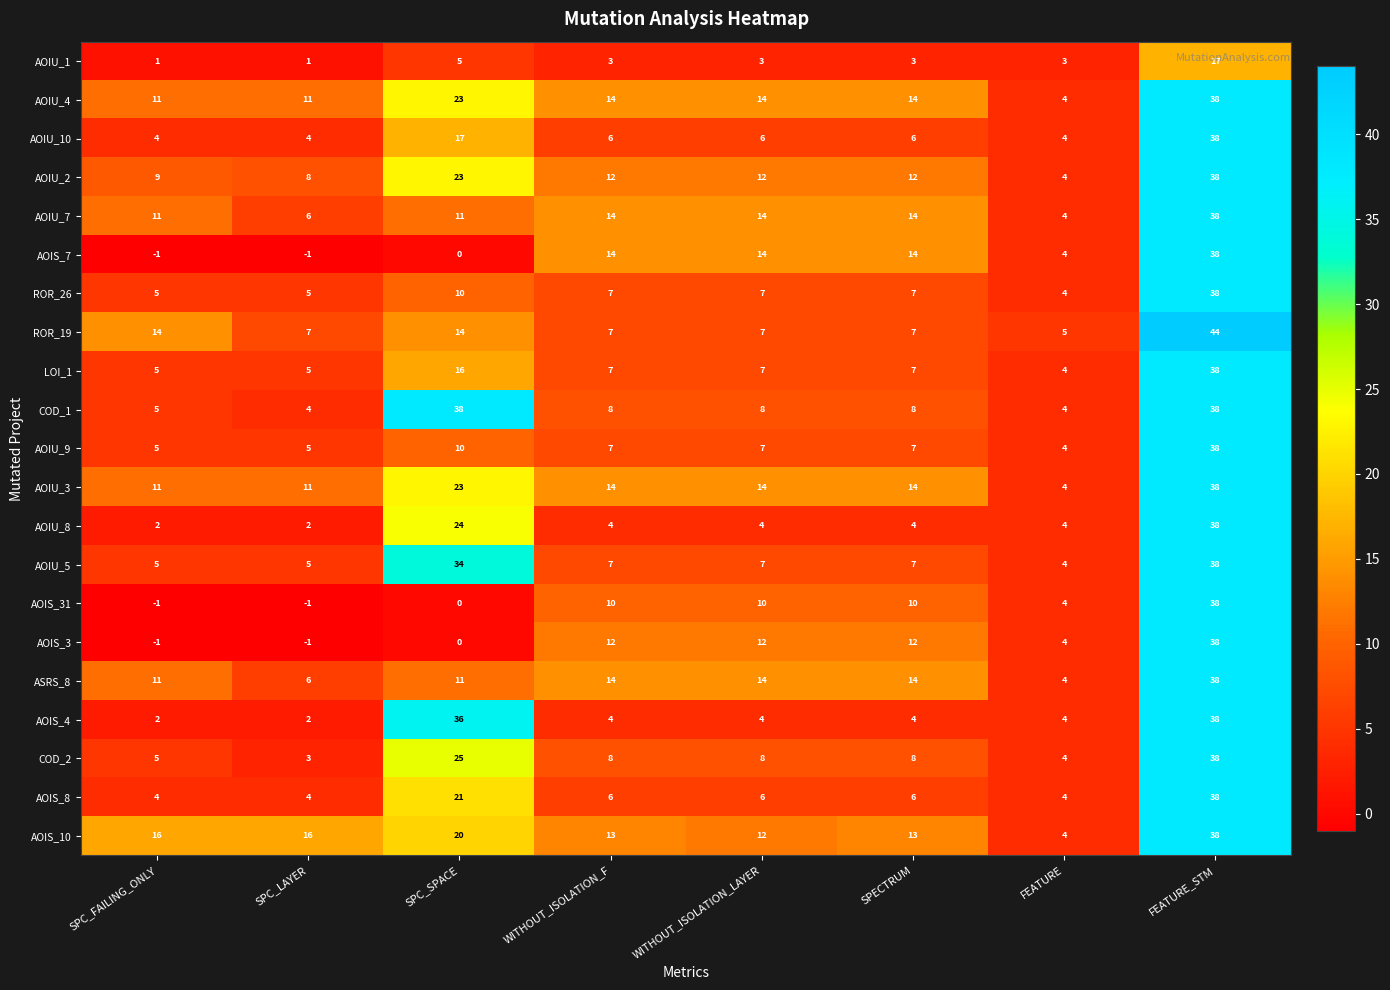

What is the sum of the AOIU_10 values at WITHOUT_ISOLATION_F and SPC_FAILING_ONLY?

10